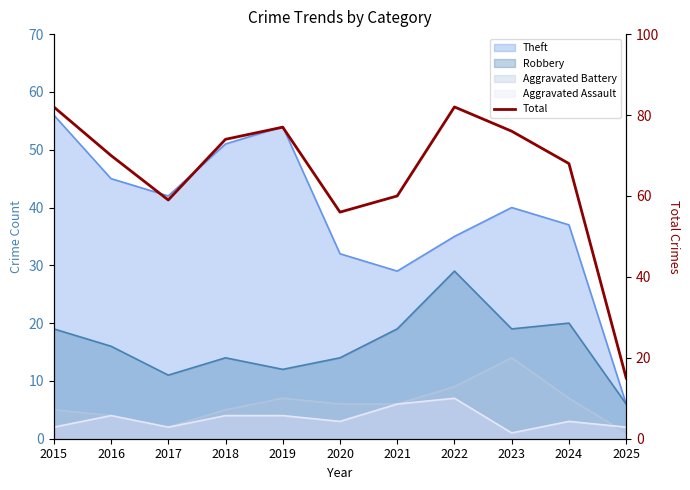

Reading left to right, extract all data points from this chart.

82	70	59	74	77	56	60	82	76	68	15